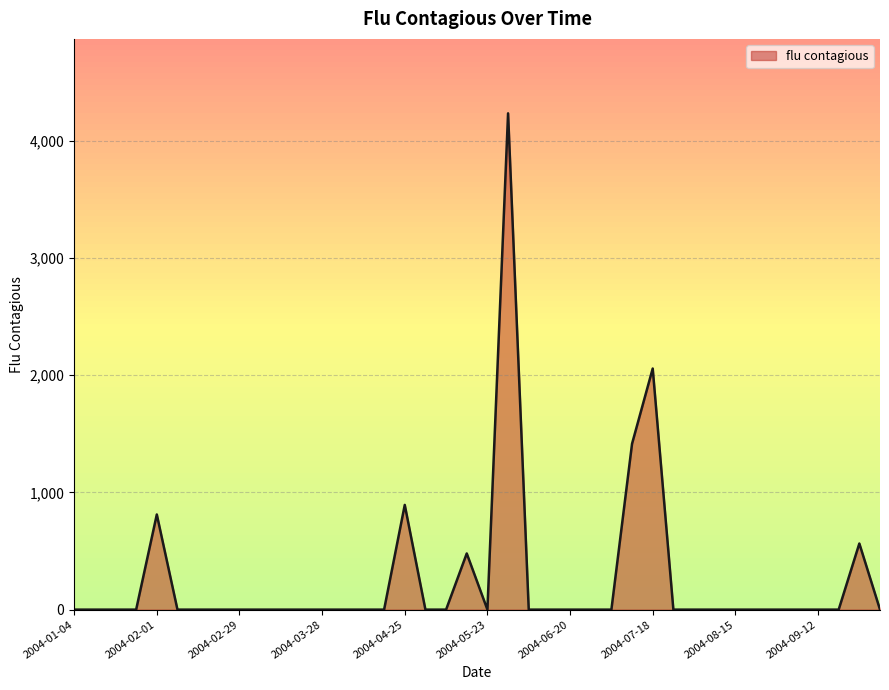

What is the difference between the maximum and minimum values?

4232.7